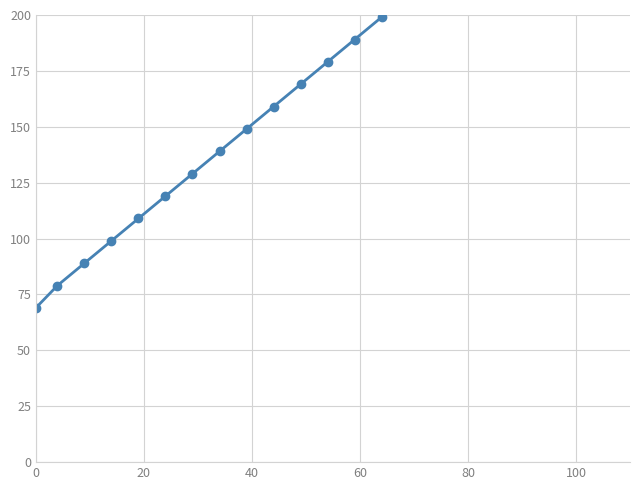

True or false: there are more than 1 points higher than both neighbors.

False